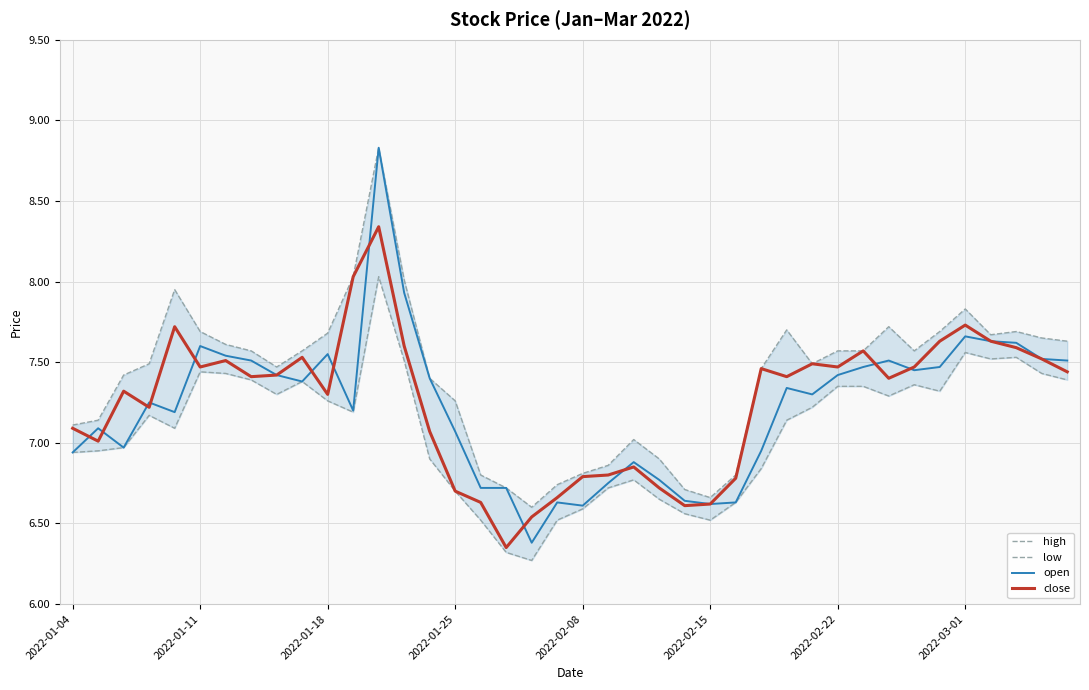

Rank the series at 16 from highest to lowest value.

high, open, close, low